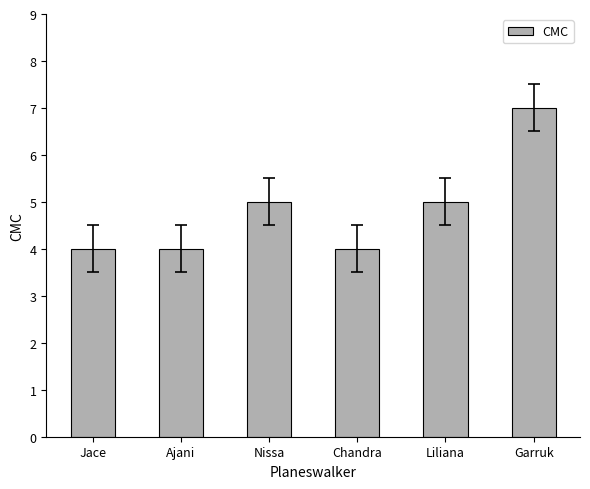

How many data points are less than 5?

3